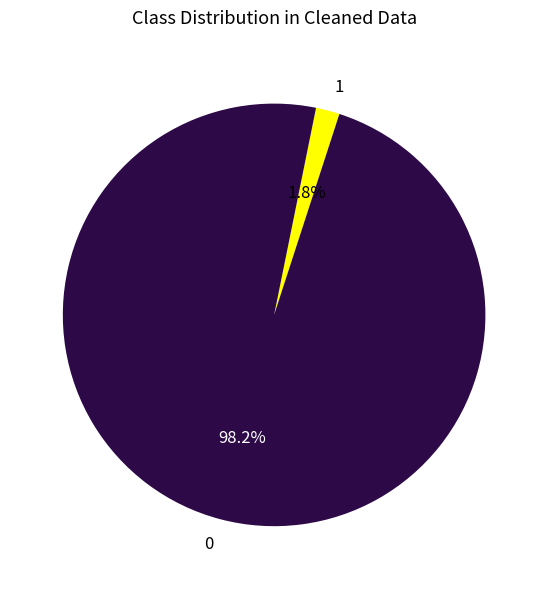

Which category has the smallest portion of the pie?

1